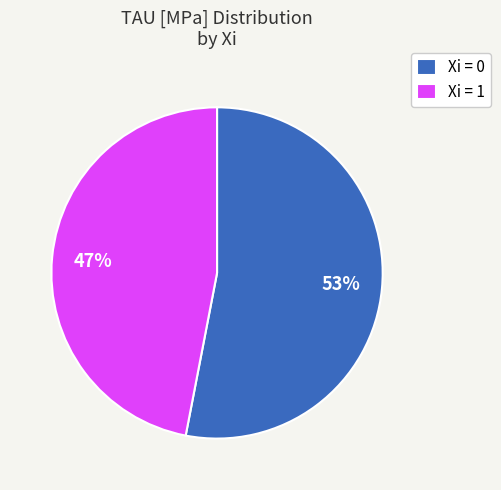

How many slices are in this pie chart?

2